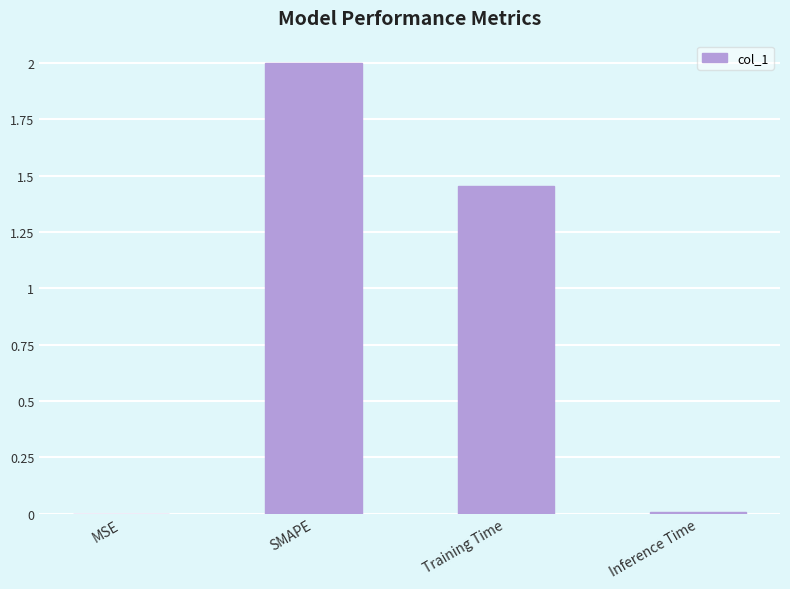

What is the sum of all values?

3.5